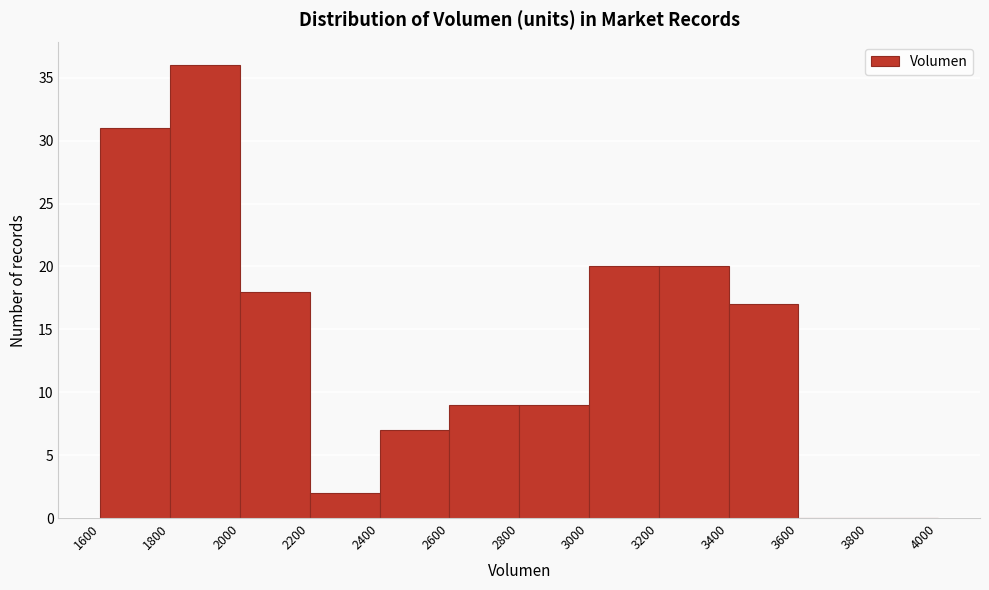

Which range on the x-axis has the tallest bar?

1800 to 2000